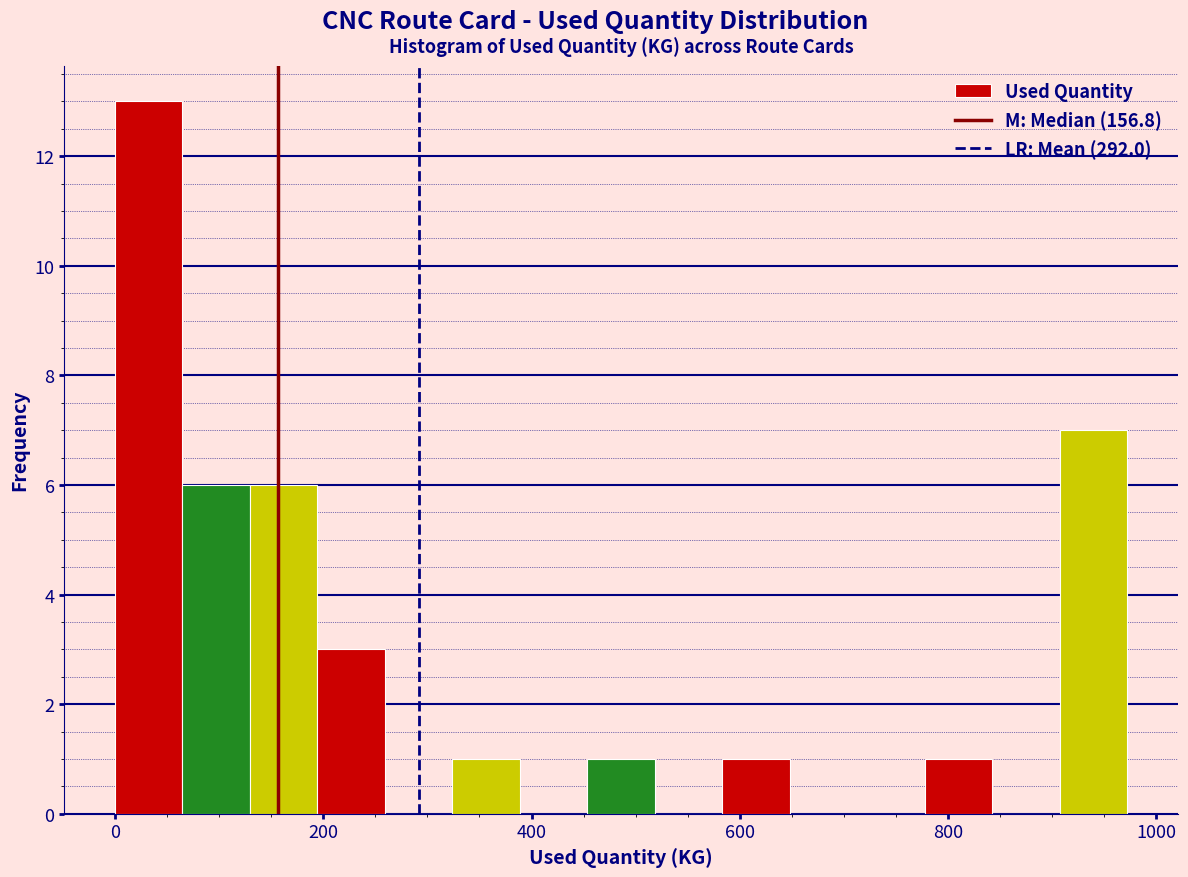

Around what value on the x-axis is the tallest bar? Give the approximate position of its centre, as read against the axis.

40